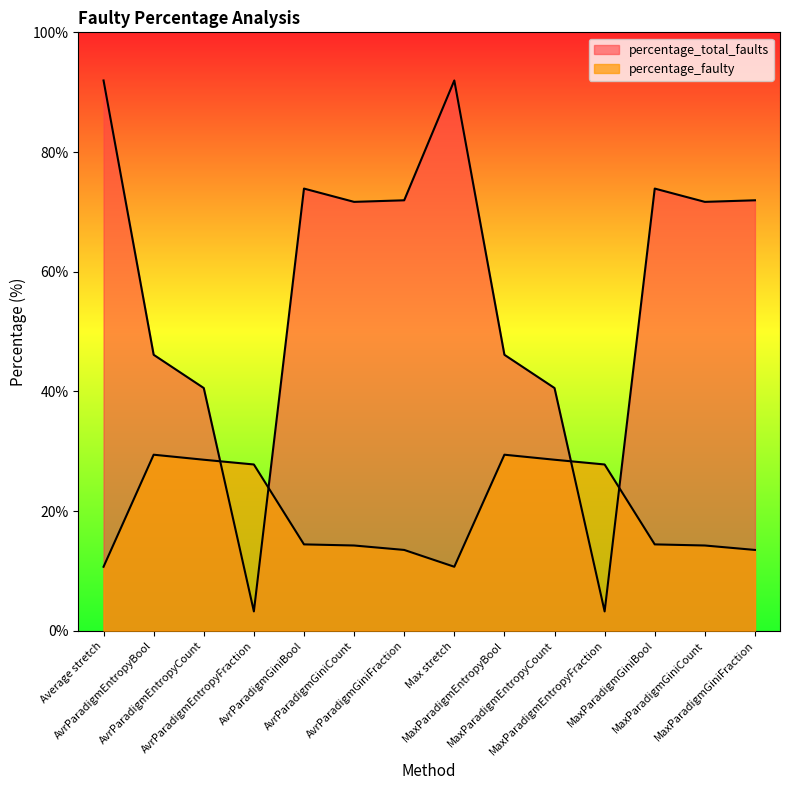

What is the value of the percentage_faulty point at the 7th from the left?

13.5